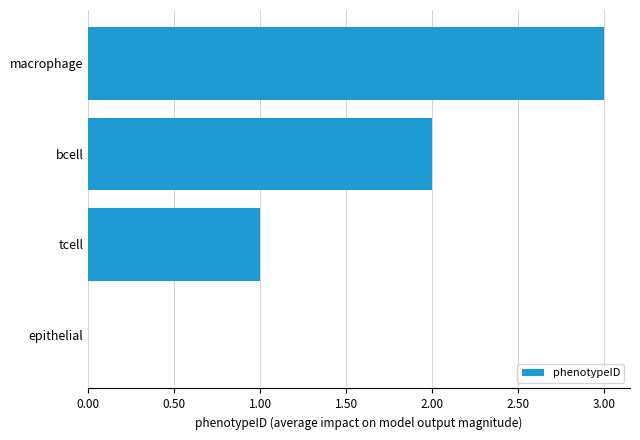

What is the change in value from bcell to macrophage?

+1